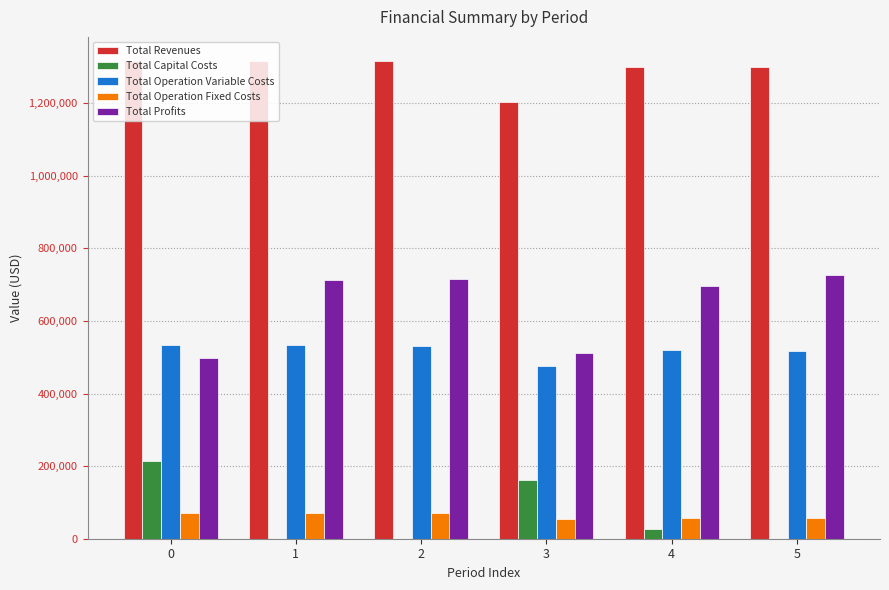

Which series has the largest total across all categories?

Total Revenues